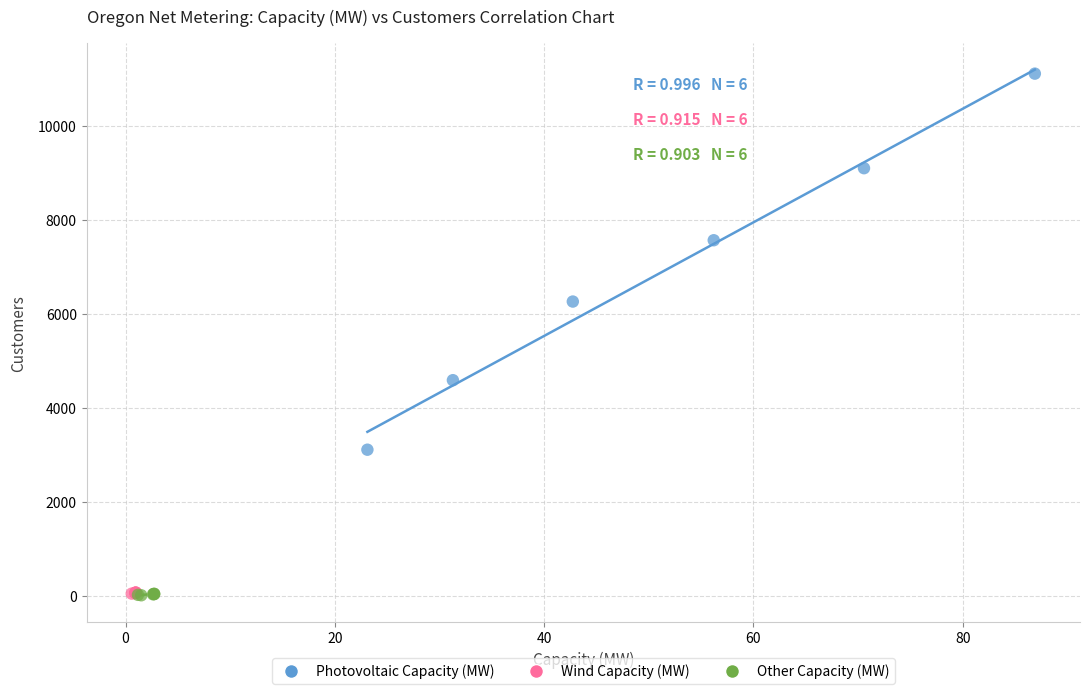

Which series has the largest Y range (max minus min)?

Photovoltaic Capacity (MW)